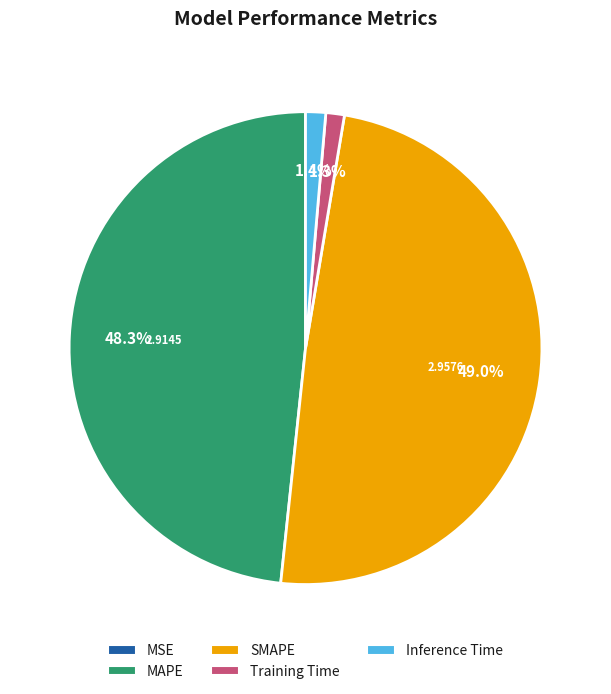

To the nearest percent, what is the difference between the largest and smallest slice percentages?

49%